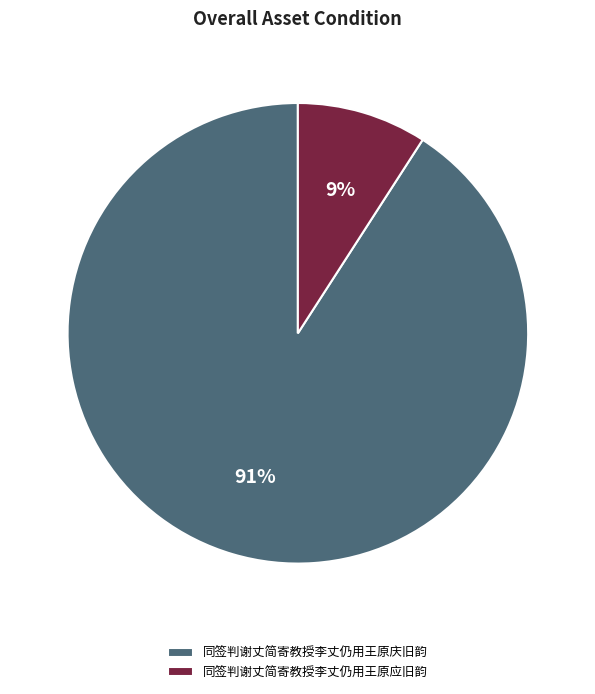

Combined, do 同签判谢丈简寄教授李丈仍用王原应旧韵 and 同签判谢丈简寄教授李丈仍用王原庆旧韵 account for over 50%?

Yes